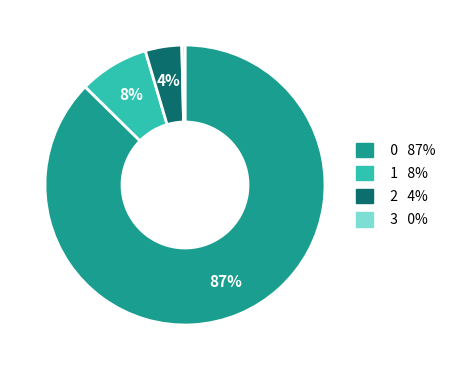

What is the smallest slice in the pie chart?

3